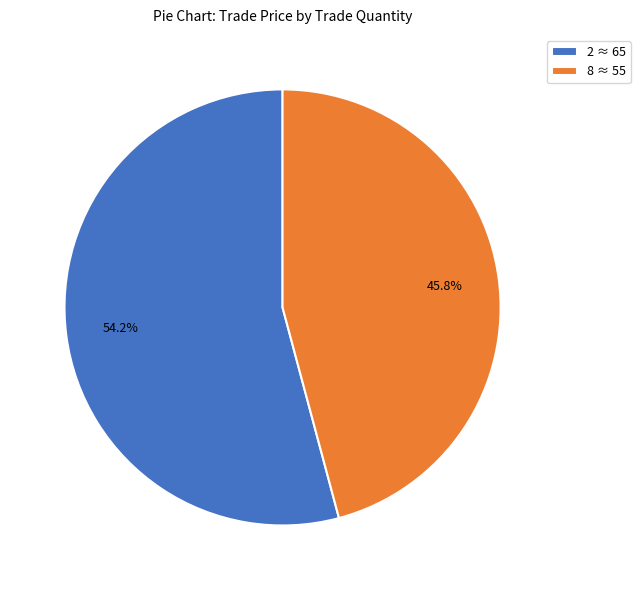

Between 8 ≈ 55 and 2 ≈ 65, which is larger?

2 ≈ 65